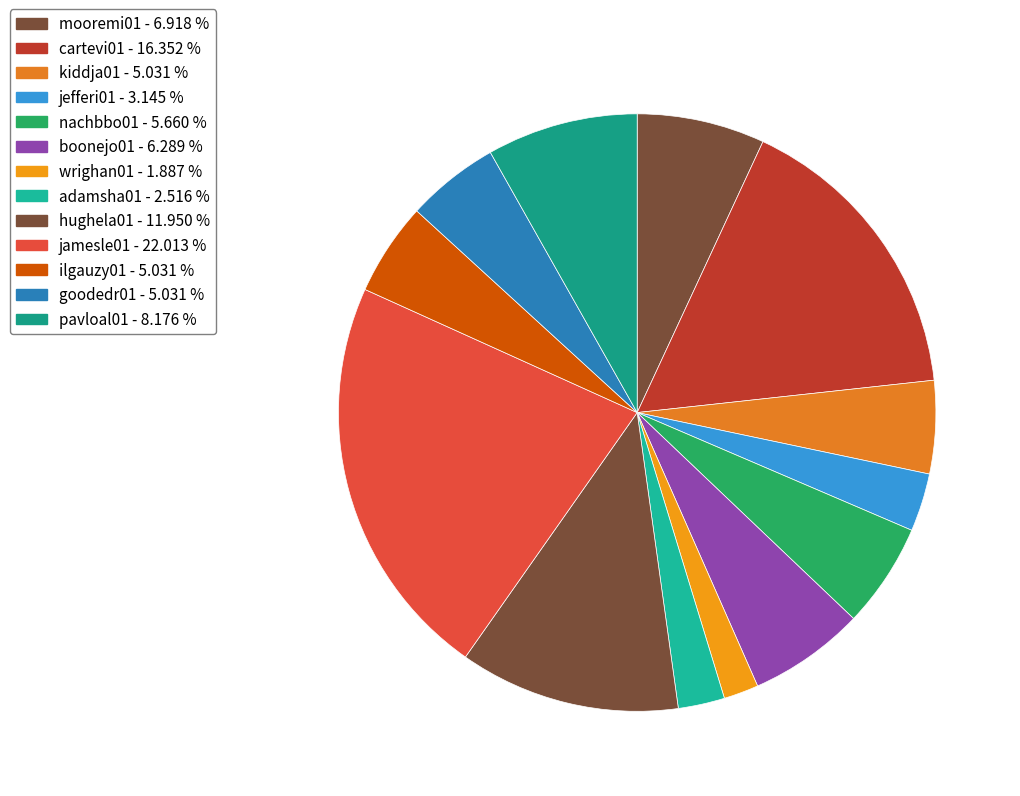

What is the total percentage of kiddja01 and ilgauzy01?

10.1%